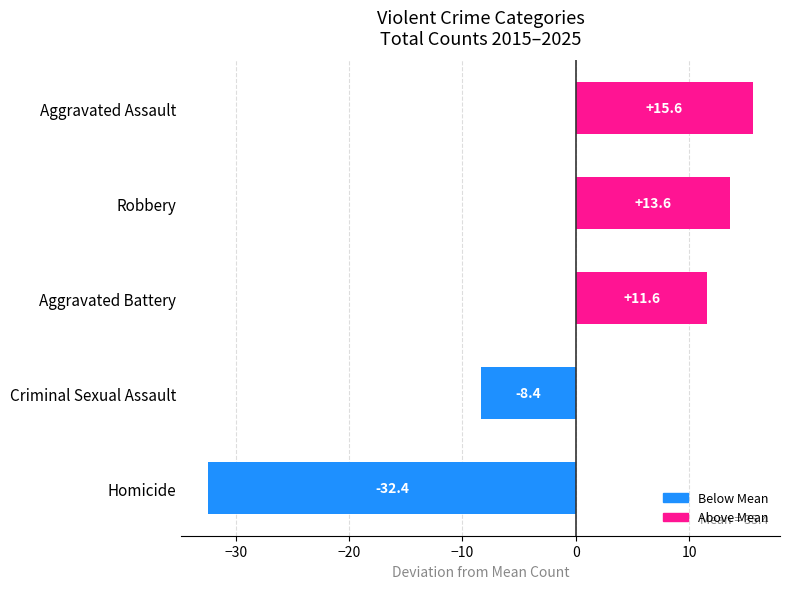

How many values are above zero?

3